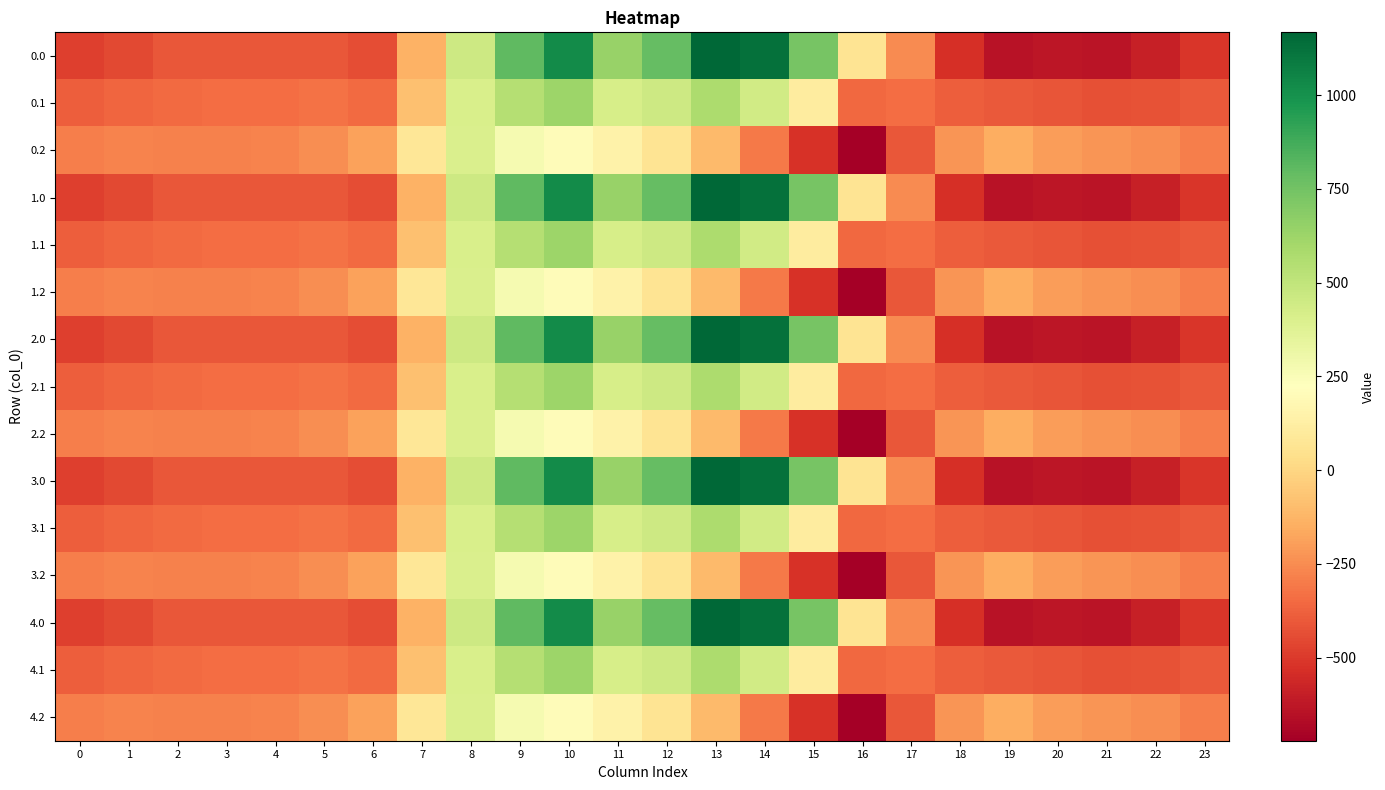

How many categories are shown in the chart?

24